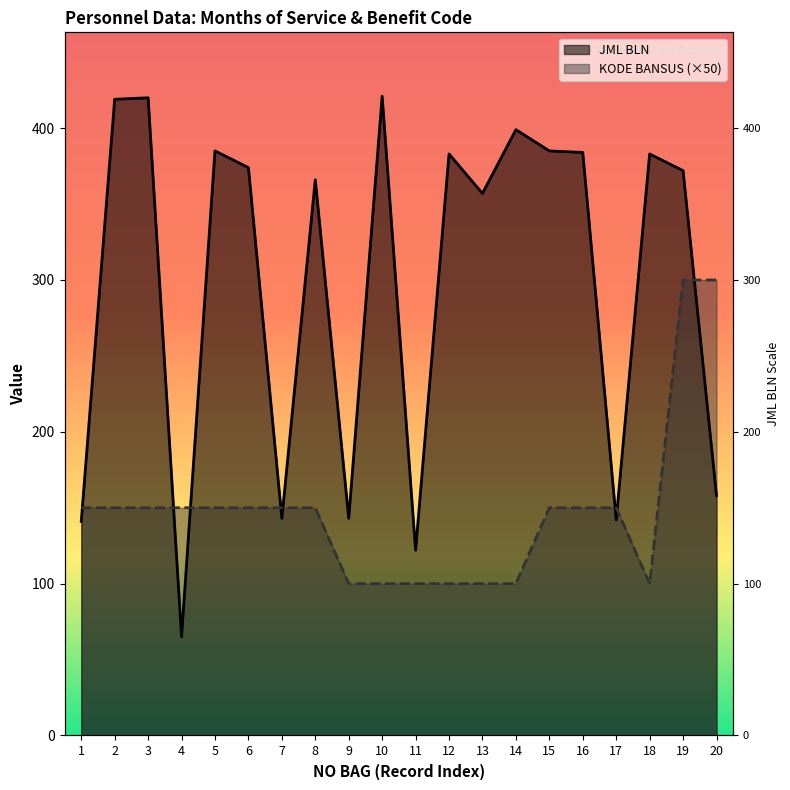

What are all the series names shown in the legend?

JML BLN, KODE BANSUS